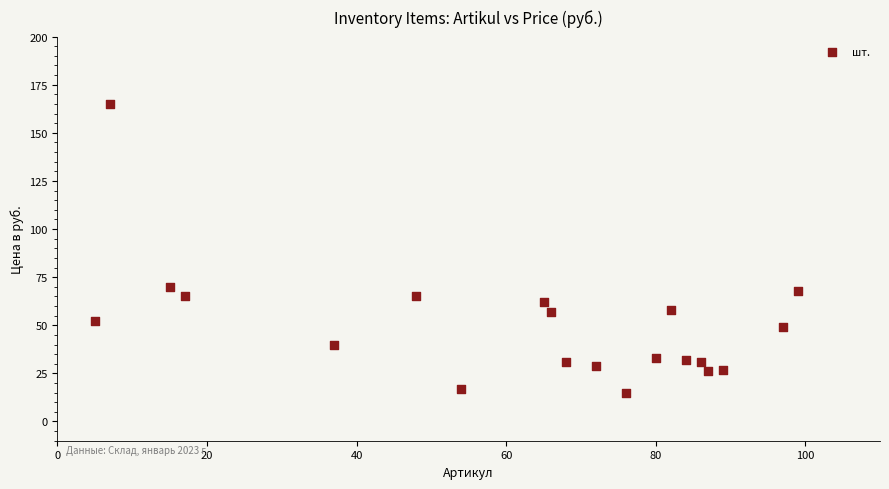

What is the range of X values (max minus min)?

94.0